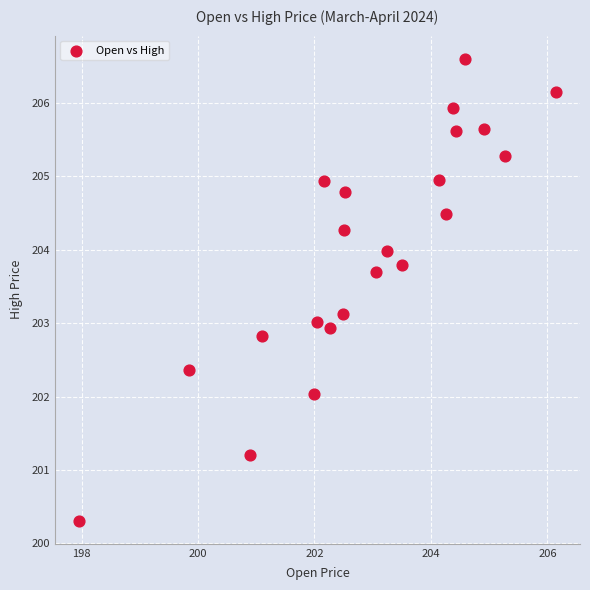

What is the range of X values (max minus min)?

8.2